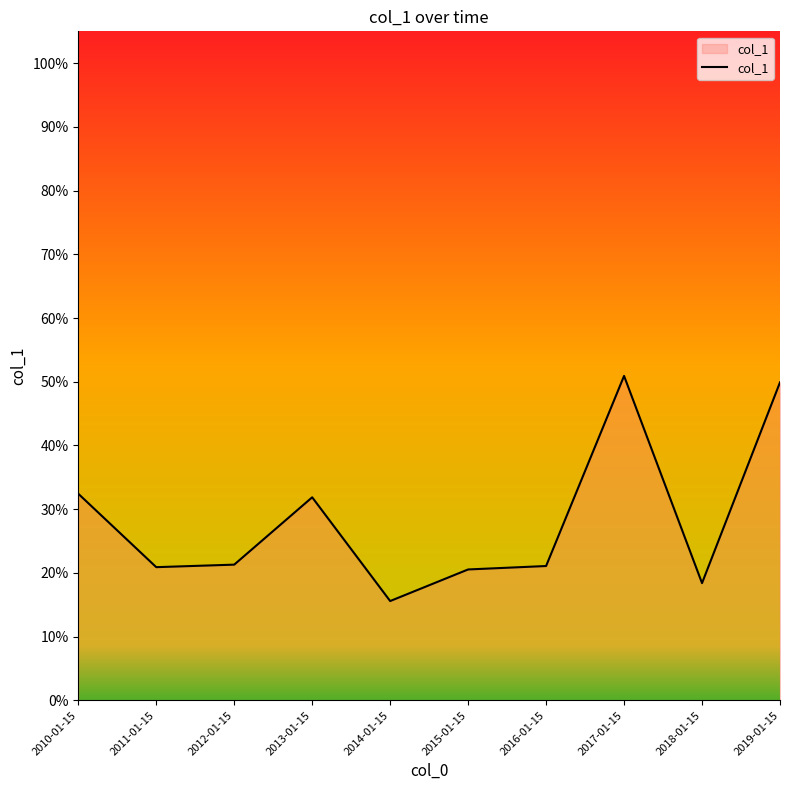

List the labels in order of value, smallest first.

, 2014-01-15, 2018-01-15, 2015-01-15, 2011-01-15, 2016-01-15, 2012-01-15, 2013-01-15, 2010-01-15, 2019-01-15, 2017-01-15